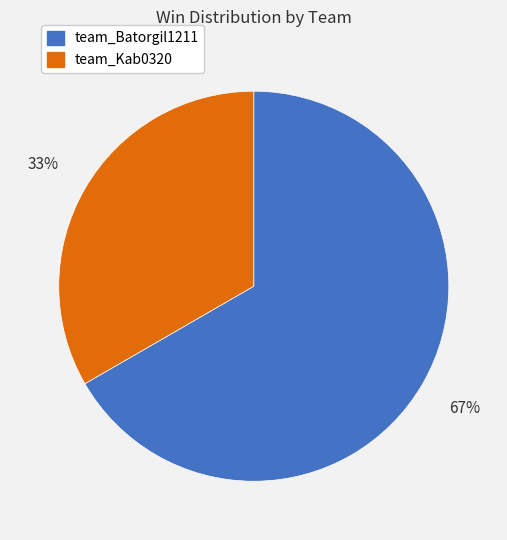

The team_Kab0320 slice represents 33% of the pie. True or false?

True